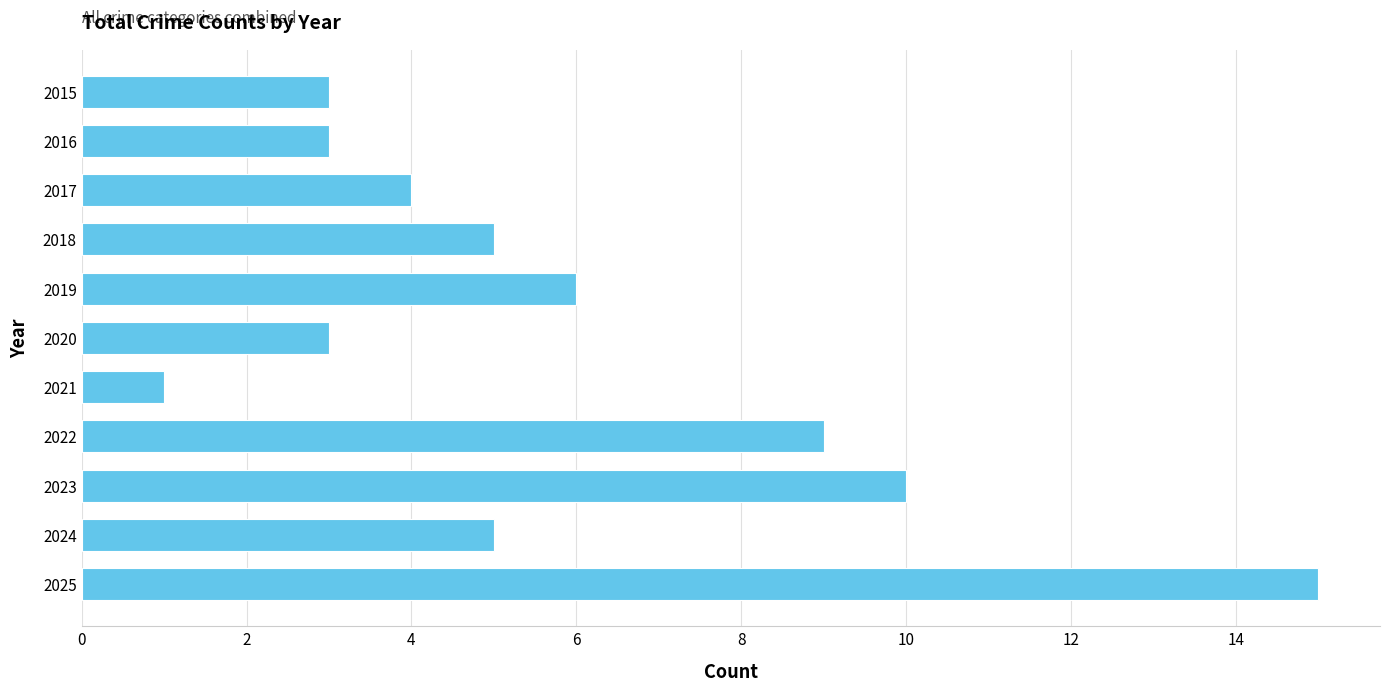

What is the maximum value shown in the chart?

15